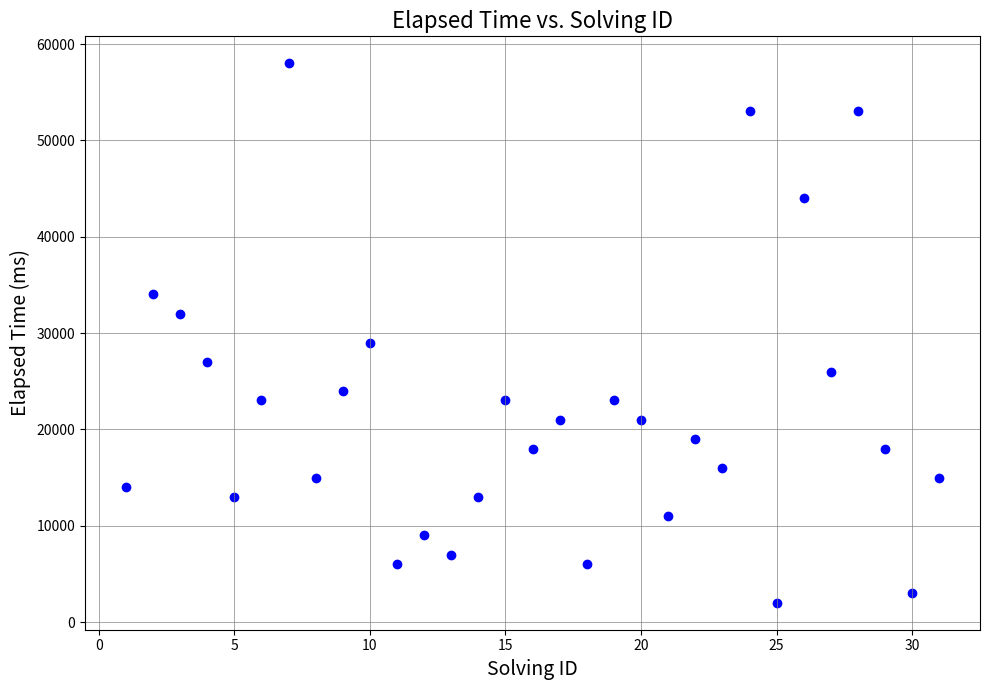

What Y value in the scatter plot is closest to 30000?

29000